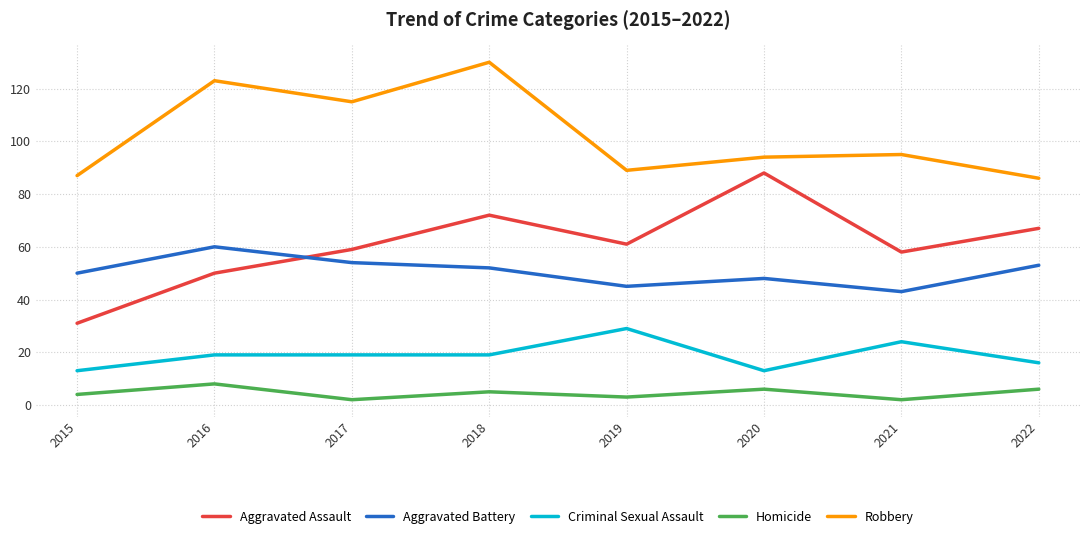

How many interior local peaks does the Homicide series have?

3